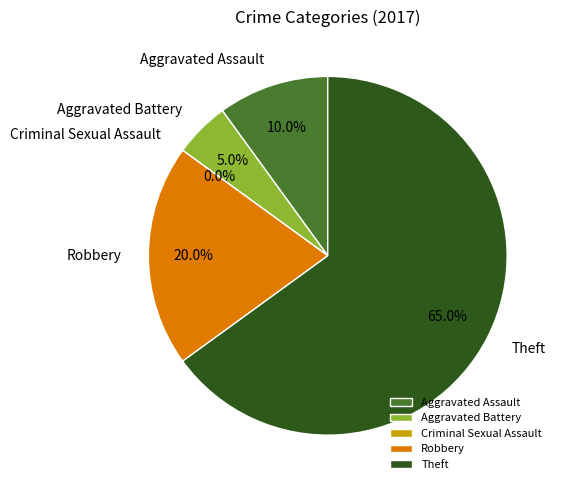

Rank the categories by value from highest to lowest.

Theft, Robbery, Aggravated Assault, Aggravated Battery, Criminal Sexual Assault